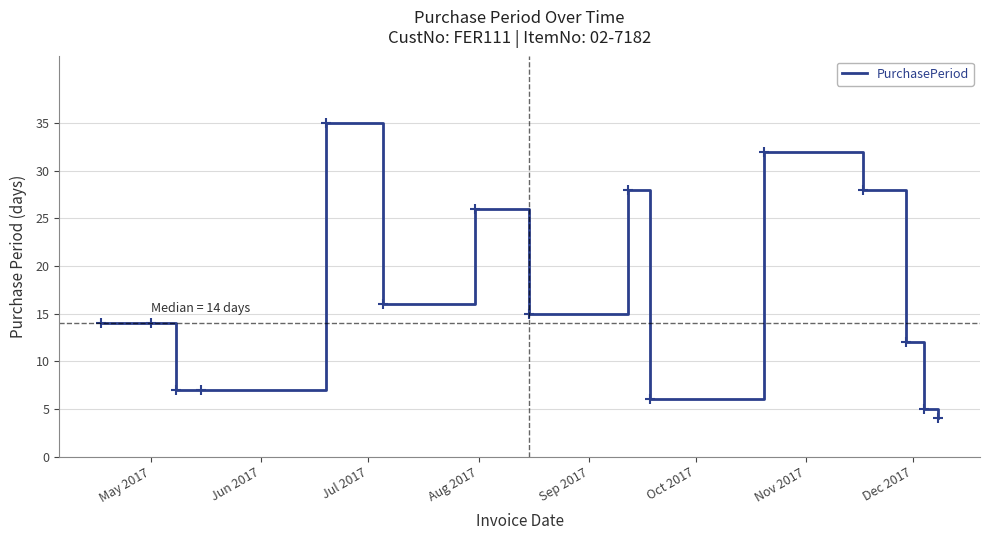

Reading left to right, what are all the values shown in this chart?

14	14	7	7	35	16	26	15	28	6	32	28	12	5	4